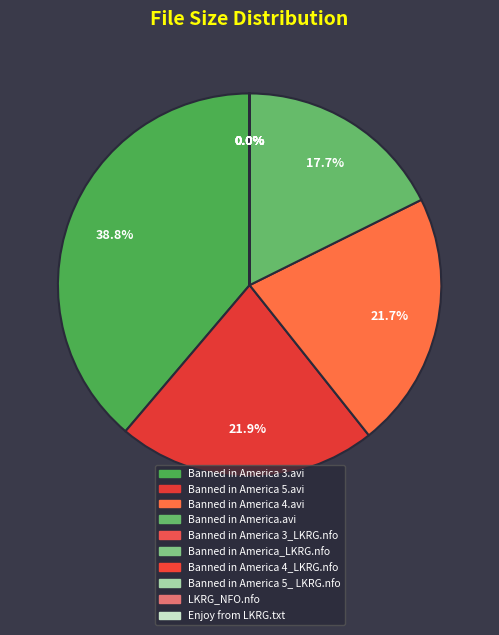

Is it true that Banned in America_LKRG.nfo is 15% of the pie?

False